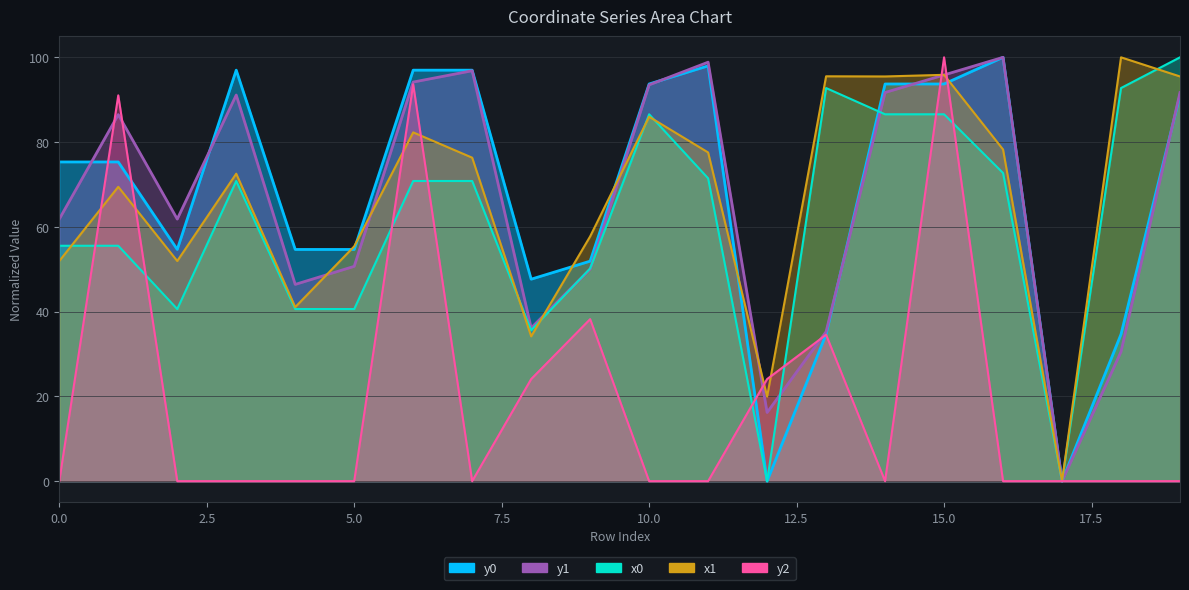

Which has a higher value, 15 or 18?

18